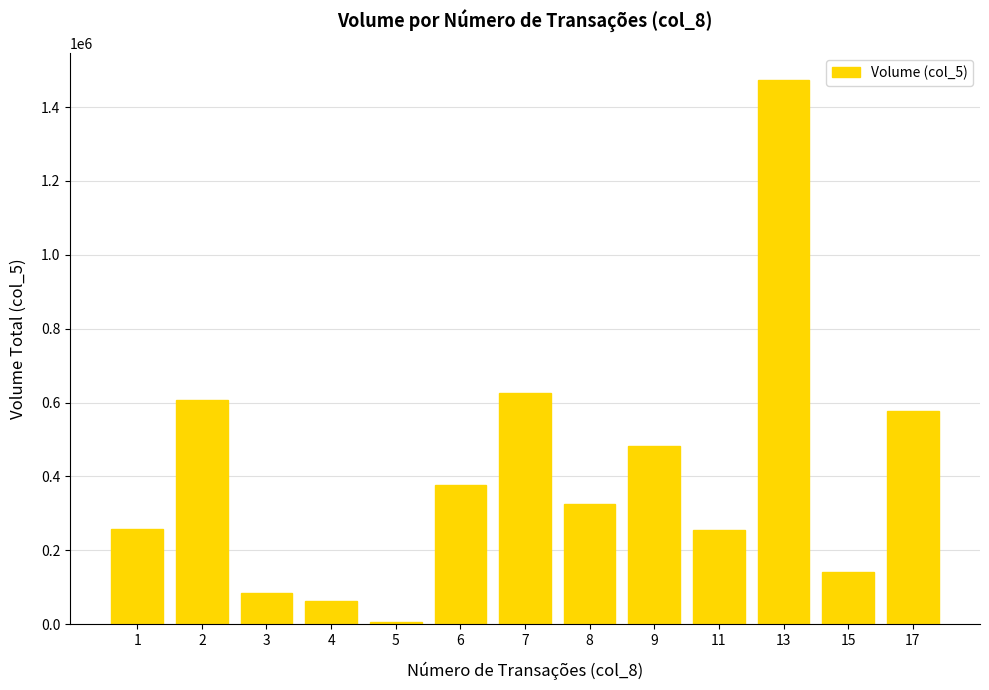

Between 2 and 17, which is larger?

2